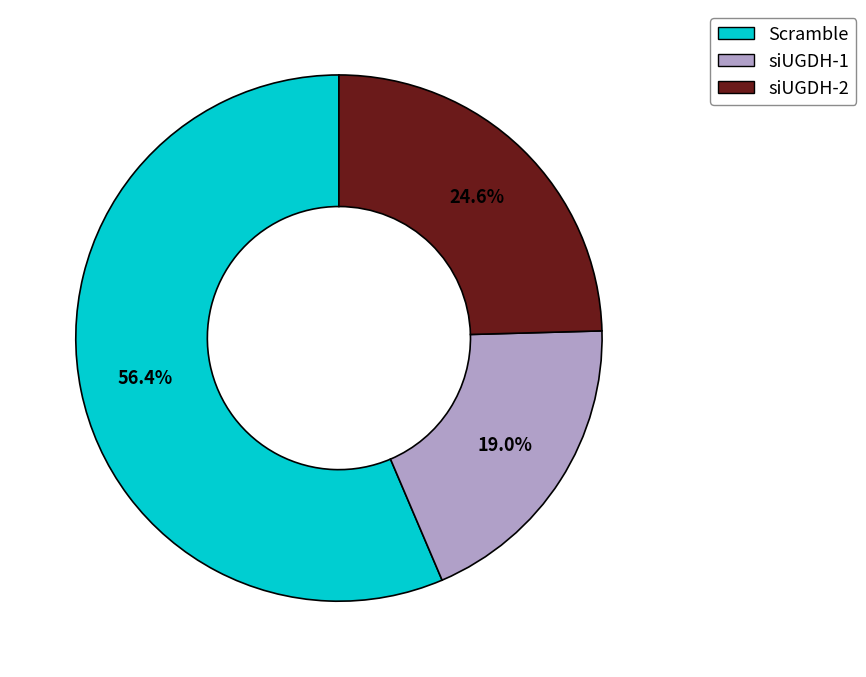

What percentage is NOT represented by siUGDH-2?

75.4%